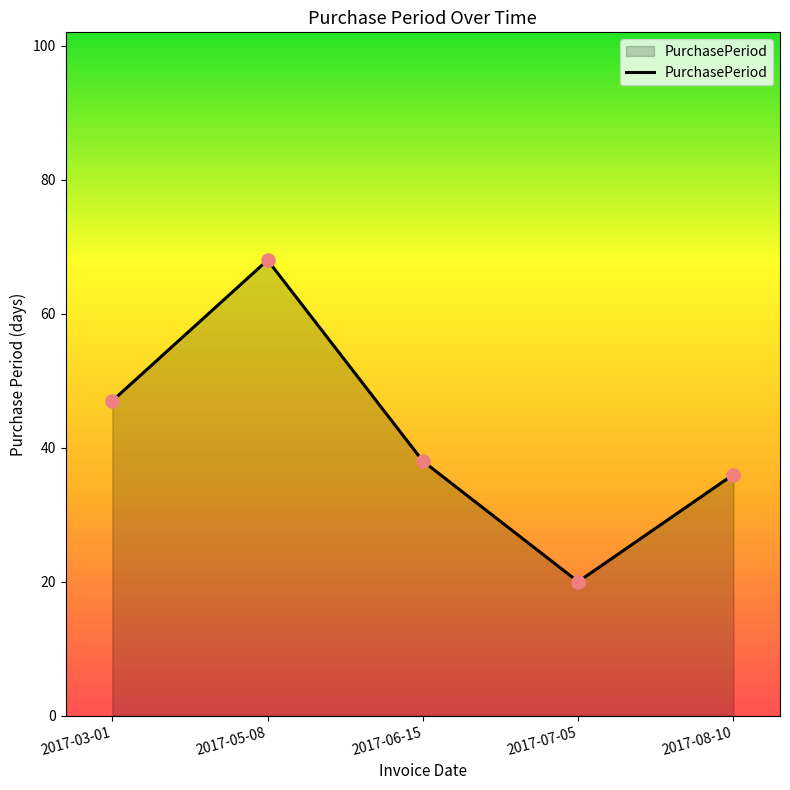

Approximately how many times larger is the value at 2017-06-15 compared to 2017-08-10?

1.1